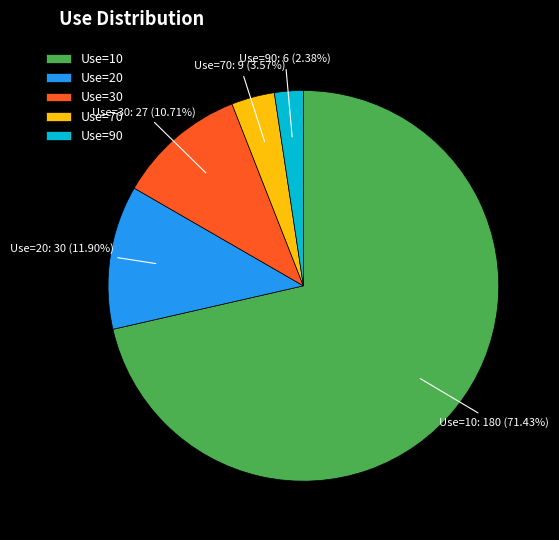

Between Use=30 and Use=10, which is larger?

Use=10